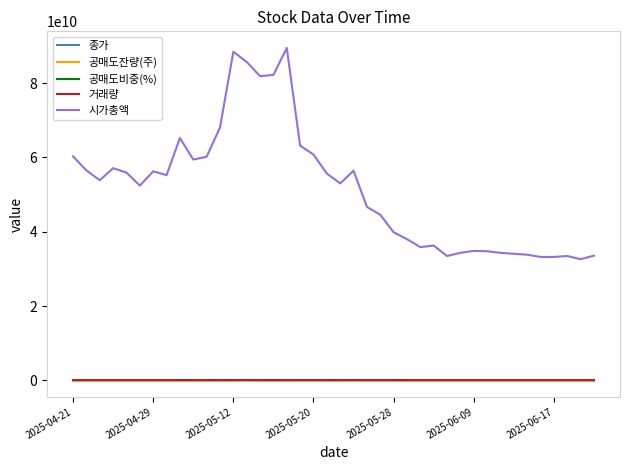

True or false: 시가총액 and 공매도비중(%) cross at least once.

False